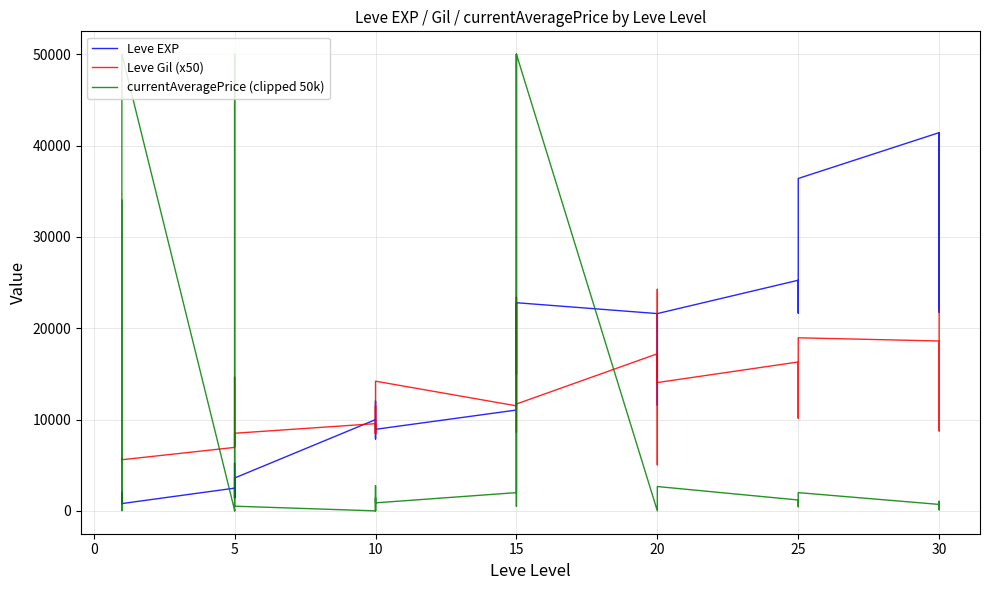

Rank the series by their maximum value, from highest to lowest.

currentAveragePrice (clipped 50k), Leve EXP, Leve Gil (x50)